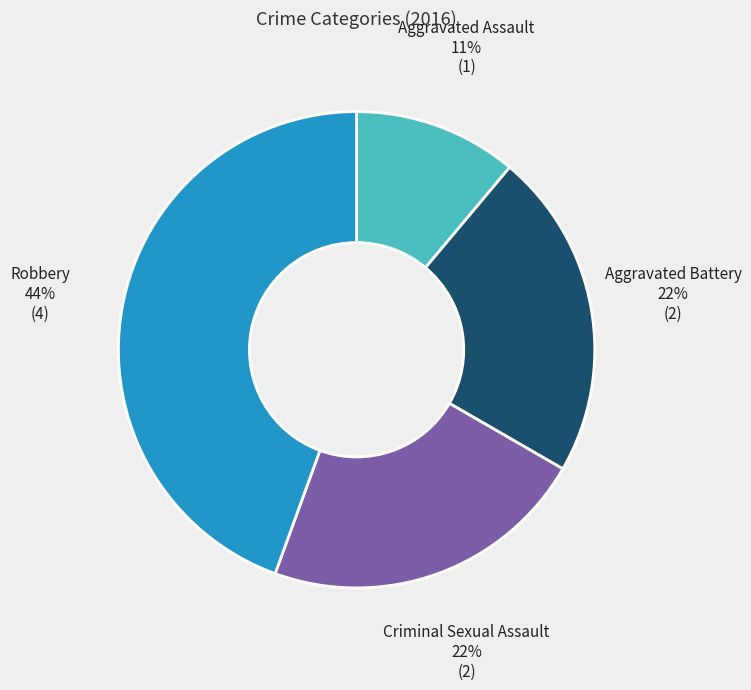

To the nearest percent, what is the difference between the largest and smallest slice percentages?

33%